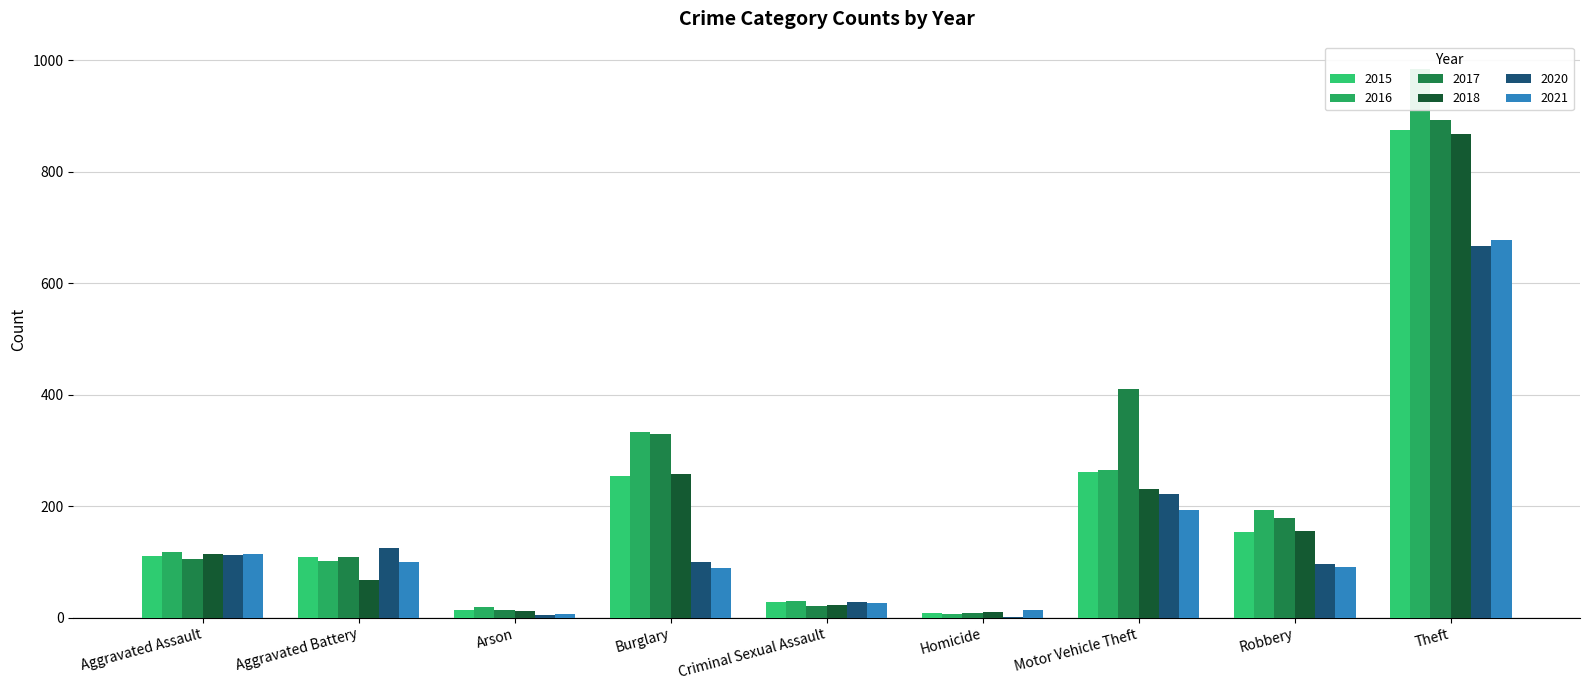

Rank the series by their maximum value, from lowest to highest.

2020, 2021, 2018, 2015, 2017, 2016